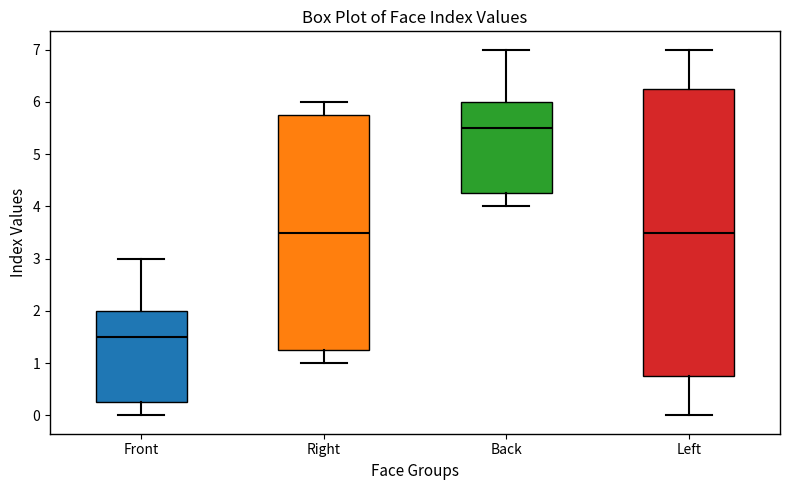

Comparing the boxes themselves (not the whiskers), which one is the tallest?

Left